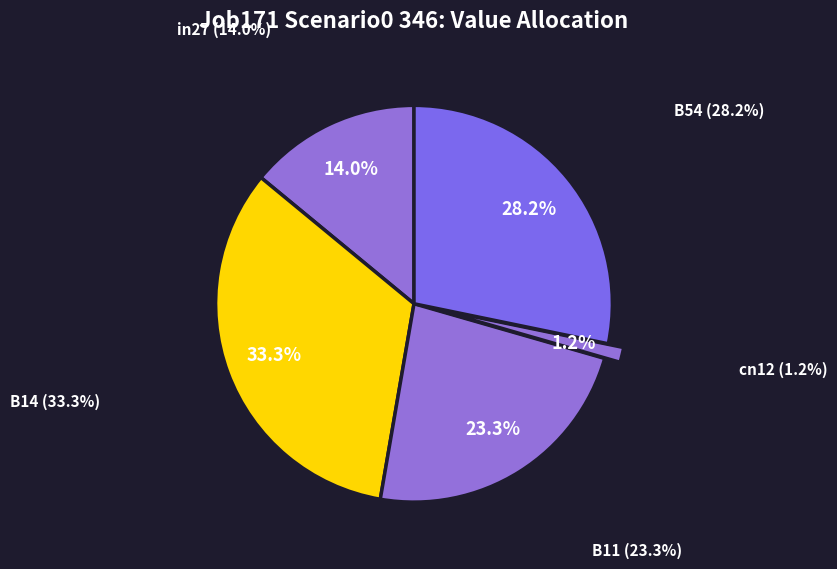

How many slices are in this pie chart?

5